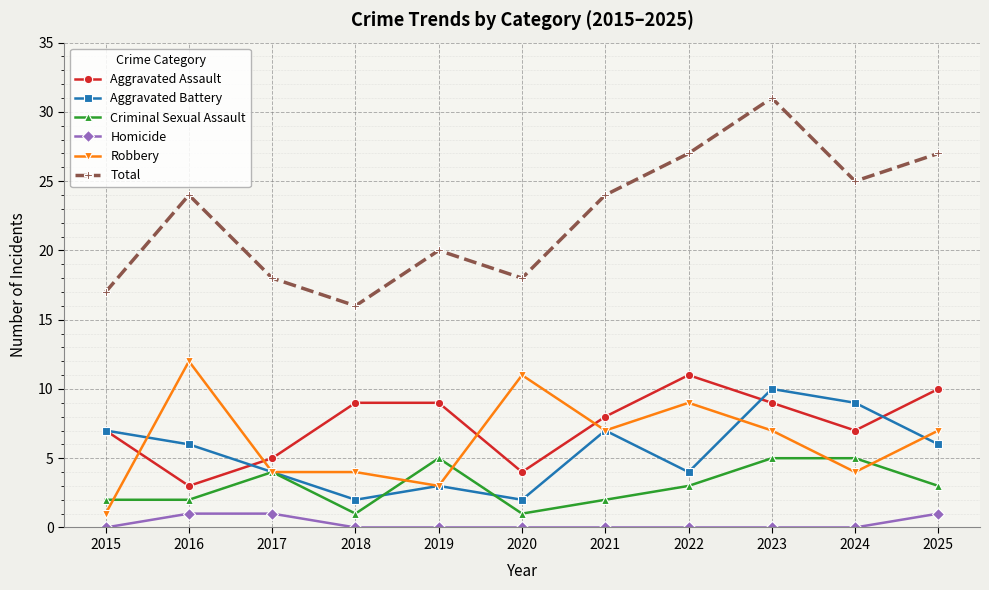

Is it true that Total equals 24 at 2021?

True